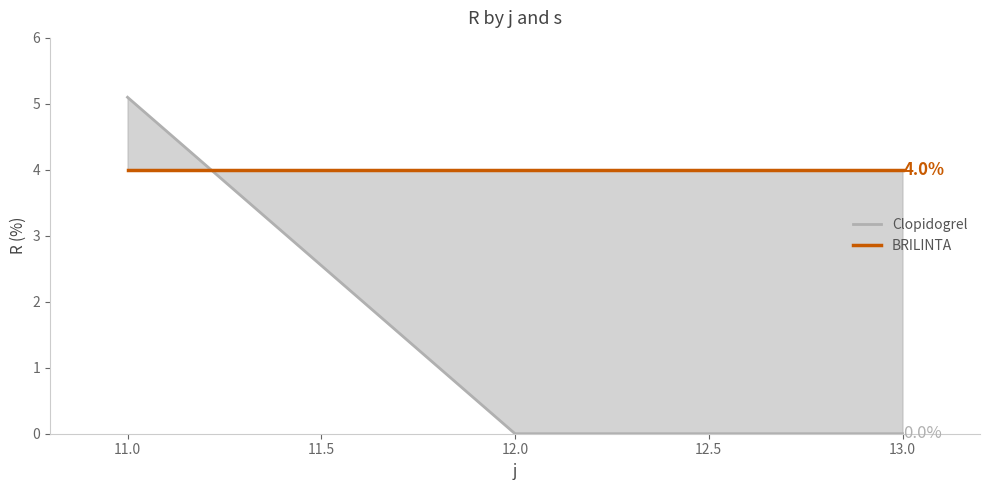

List the series in order of their peak value, highest first.

Clopidogrel, BRILINTA